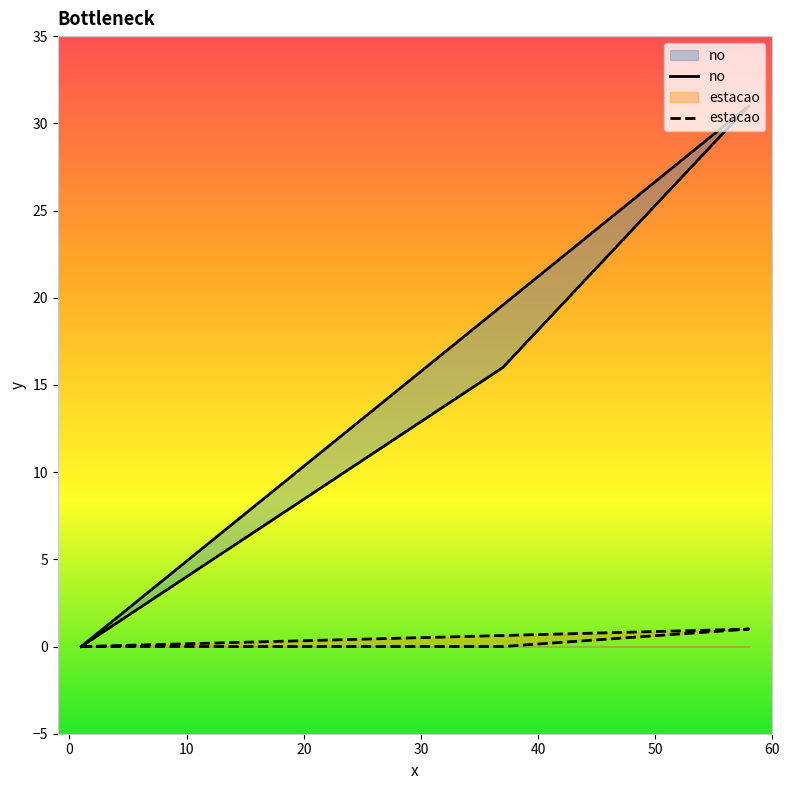

Which series has the largest total across all categories?

no